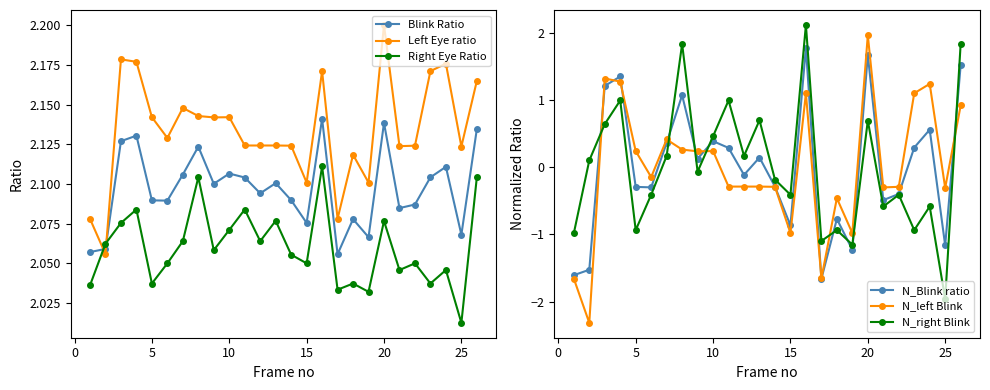

True or false: Left Eye ratio and Right Eye Ratio cross at least once.

True